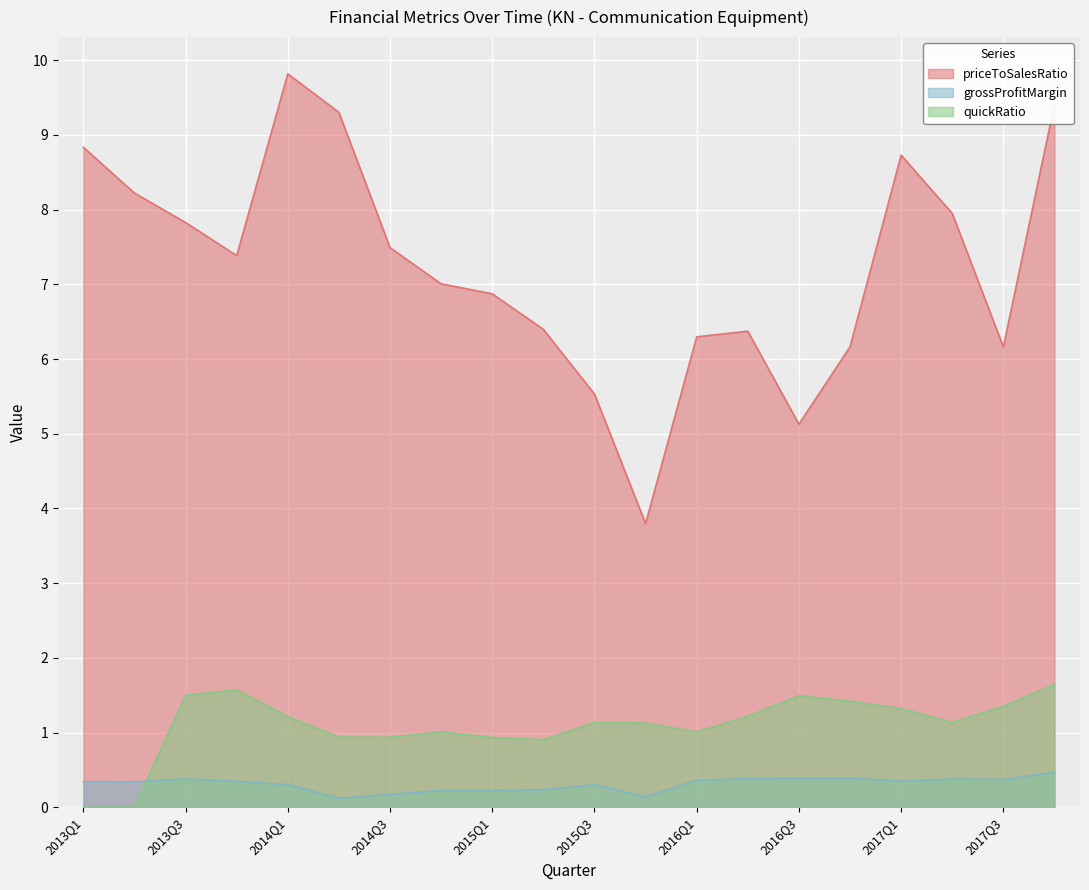

Rank the series at 2015Q2 from highest to lowest value.

priceToSalesRatio, quickRatio, grossProfitMargin